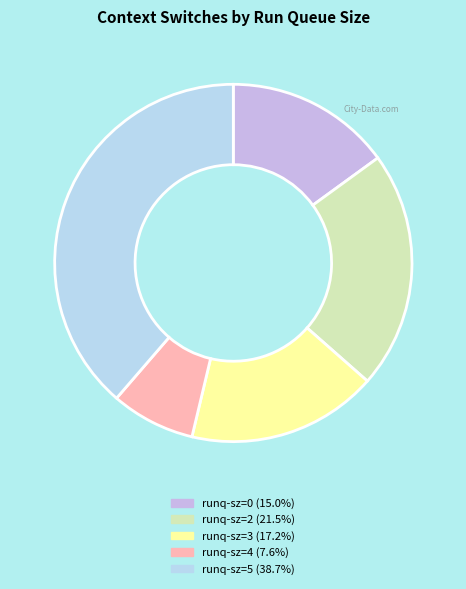

How many segments does this pie chart have?

5